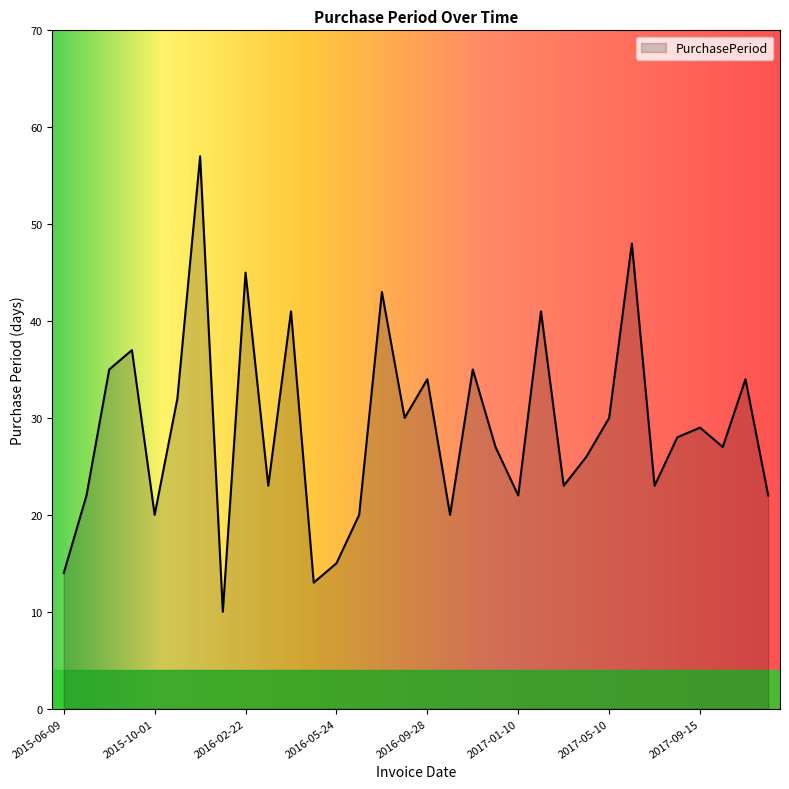

What is the smallest value displayed?

10